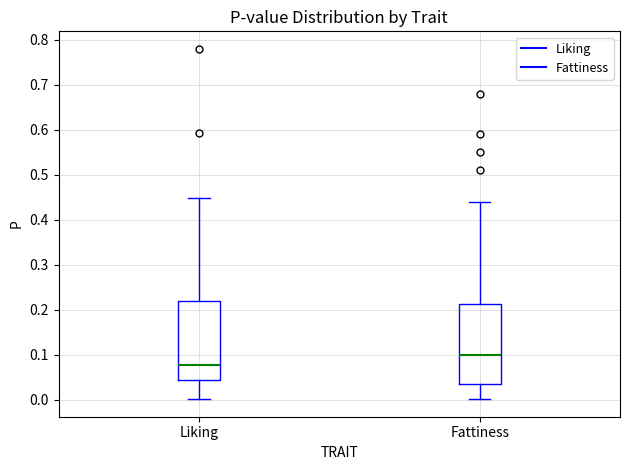

Reading left to right, transcribe this box plot: for each box, give where its median line is, the range the box spans, and where its two whiskers end, as read against the y-axis. The values are not printed on the chart, so give them approximately, as read against the axis.

Liking: median 0.08, box 0.04 to 0.22, whiskers 0.00 to 0.45
Fattiness: median 0.10, box 0.04 to 0.21, whiskers 0.00 to 0.44